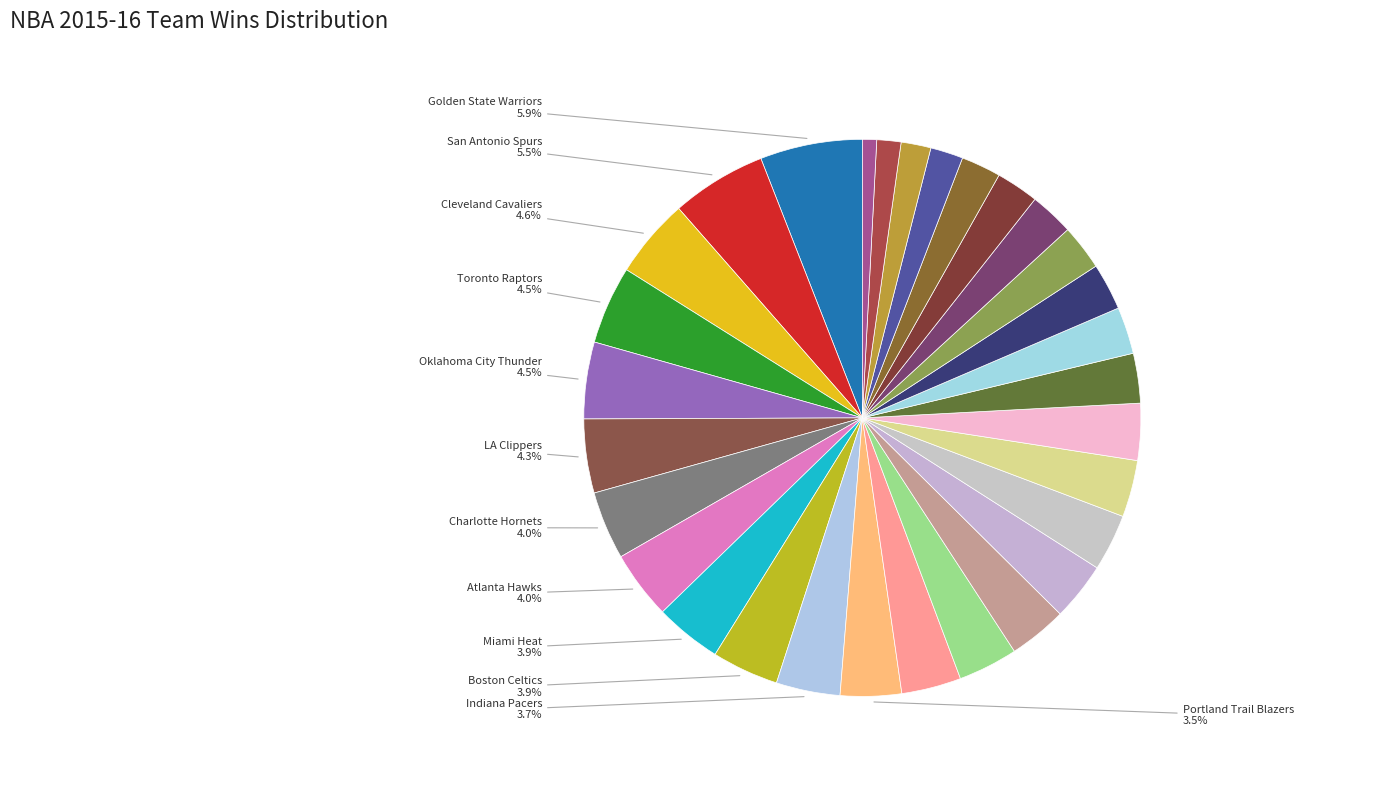

Count the number of slices in the pie.

30